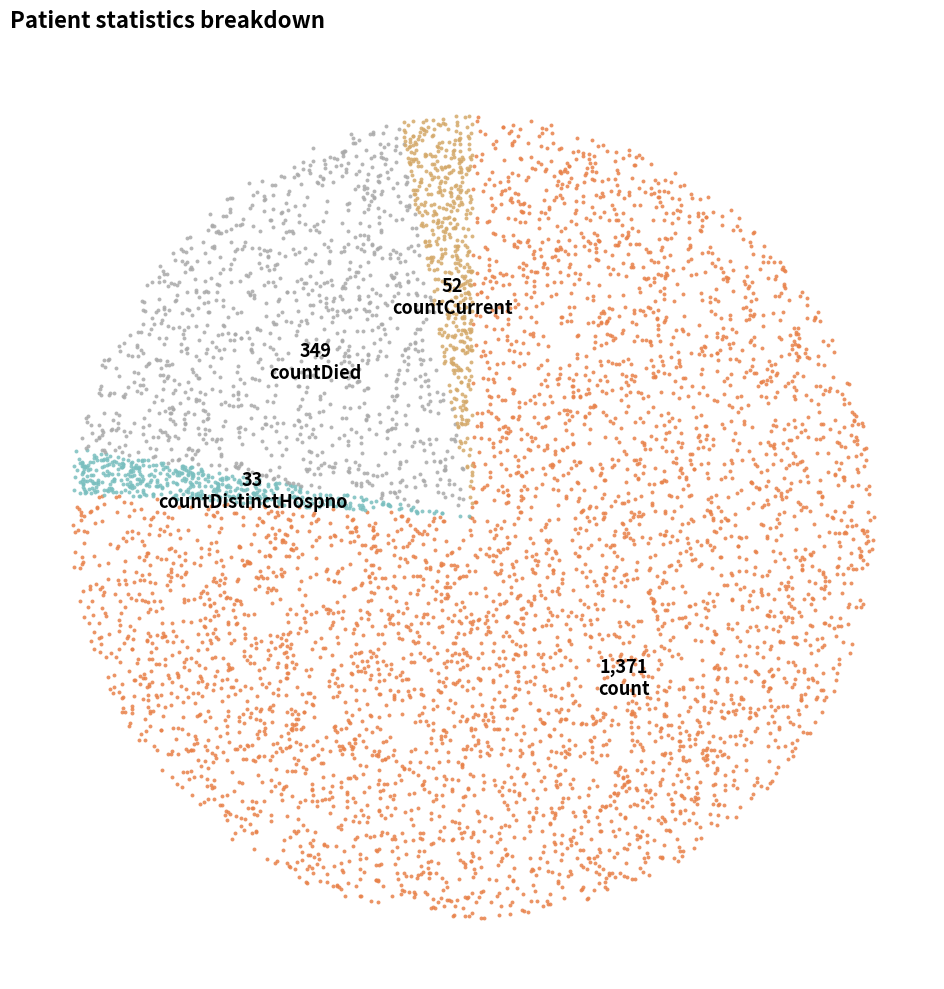

Between countDied and count, which is larger?

count